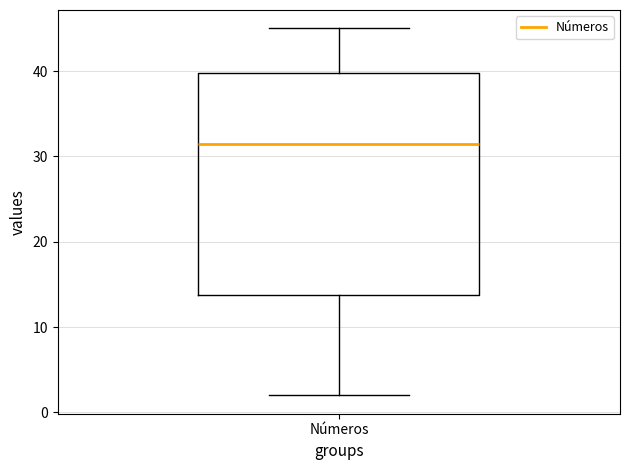

Where is the upper edge of the box for Números on the y-axis? The values are not printed on the chart, so give them approximately, as read against the axis.

40